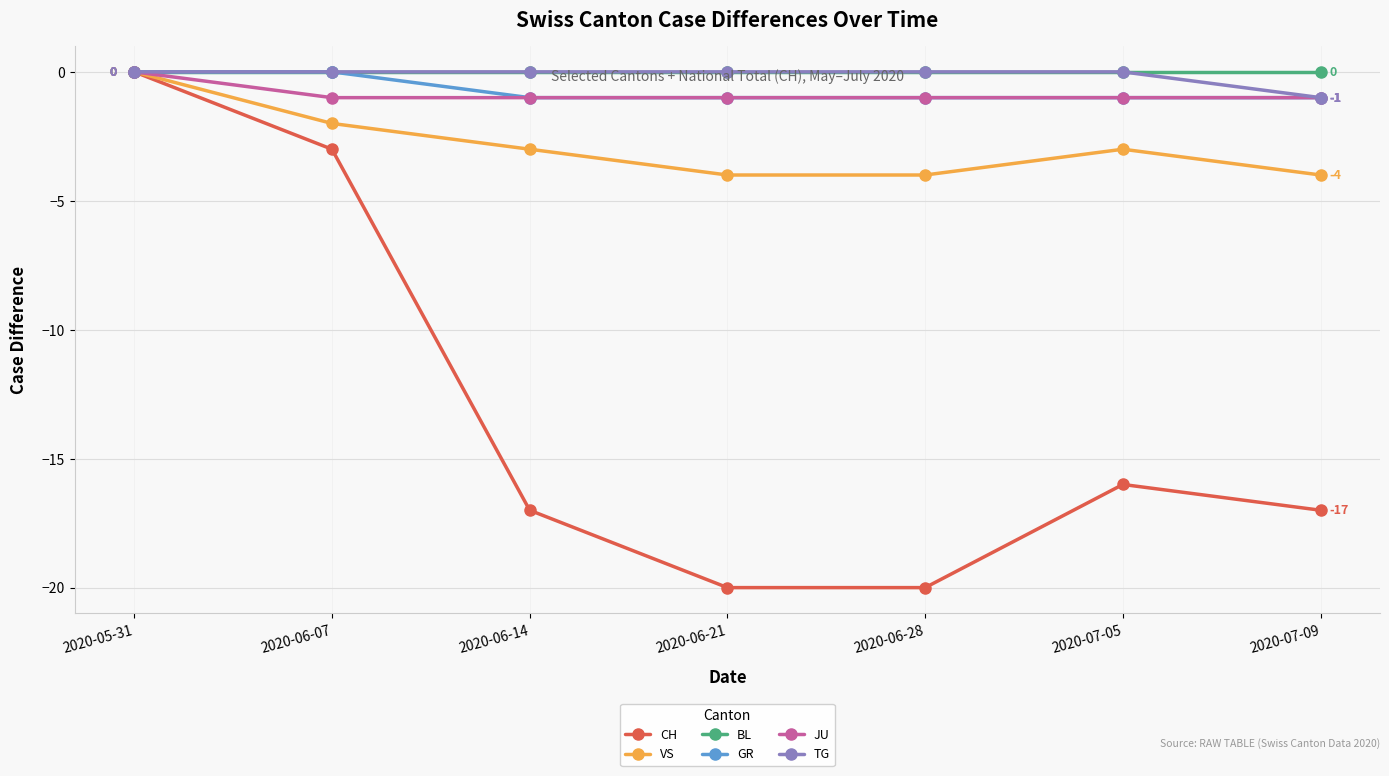

Which series has the largest range (max minus min)?

CH